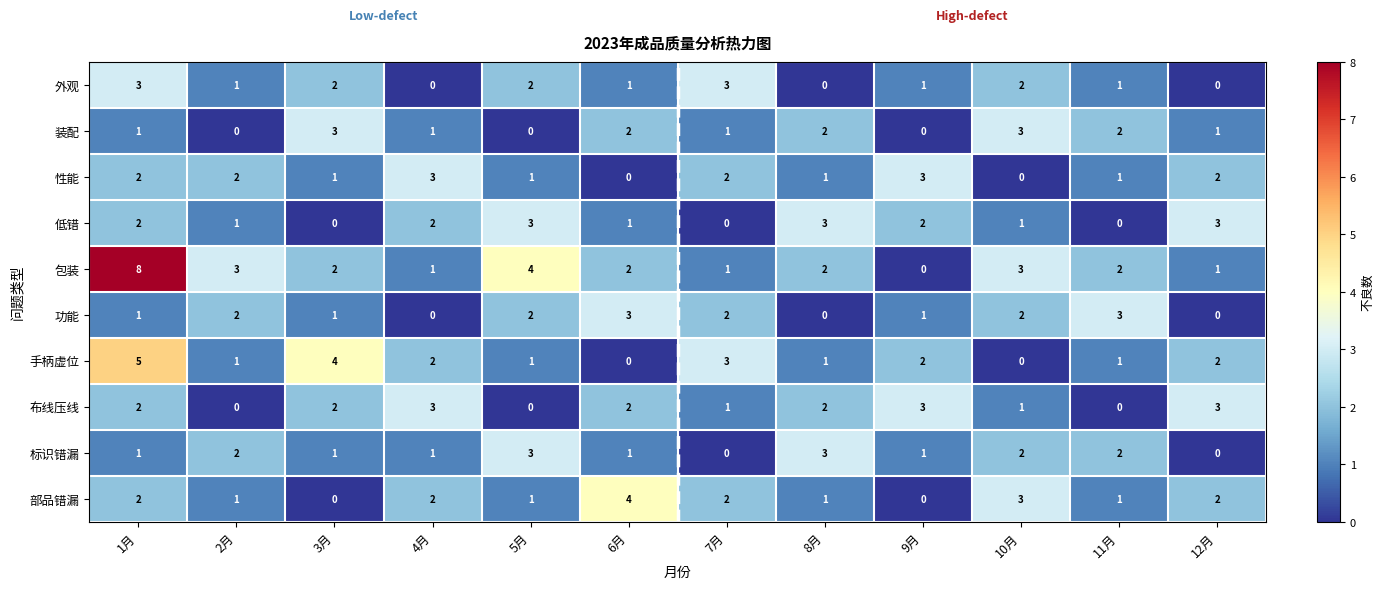

At which category does the chart reach its peak across all series?

1月